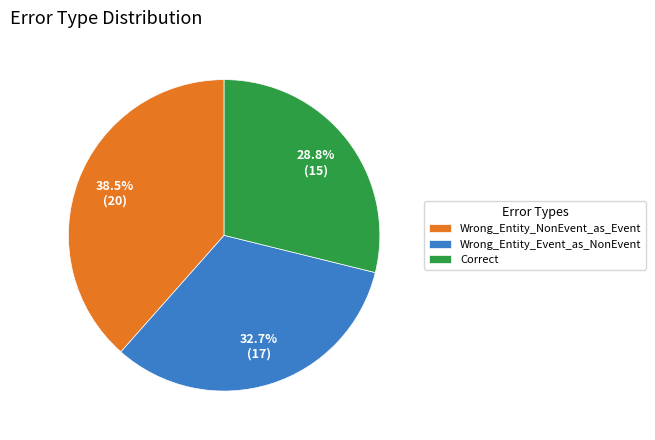

The Correct slice represents 42% of the pie. True or false?

False